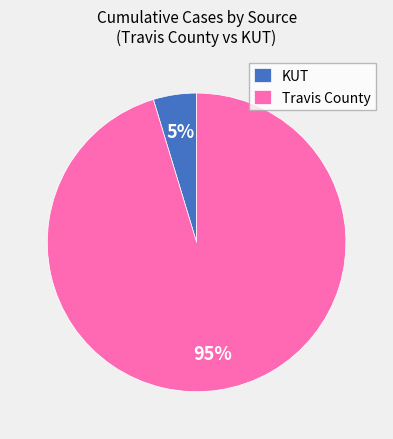

Which has a higher value, KUT or Travis County?

Travis County